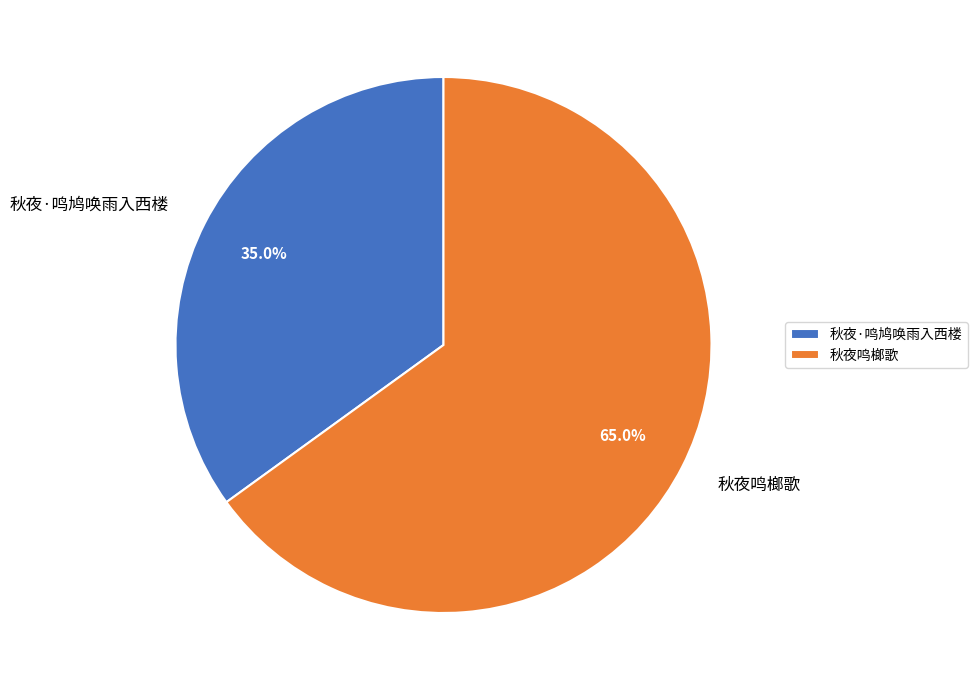

What percentage do 秋夜·鸣鸠唤雨入西楼 and 秋夜鸣榔歌 together represent?

100.0%